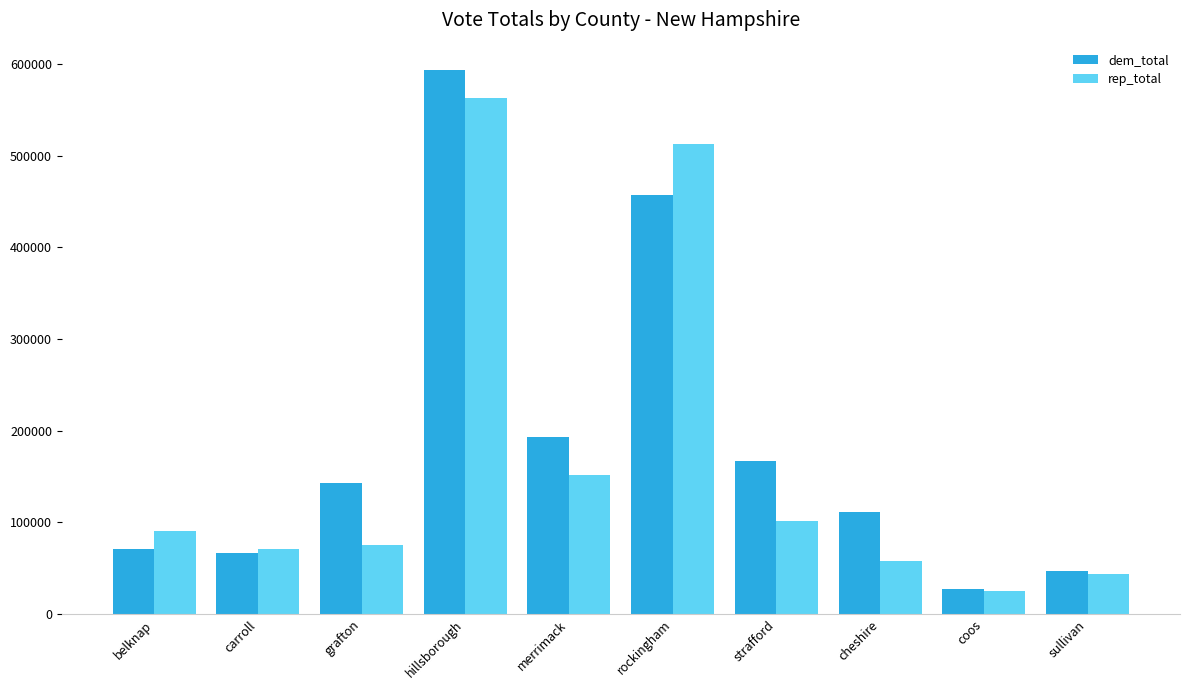

At which category does the chart reach its minimum across all series?

coos